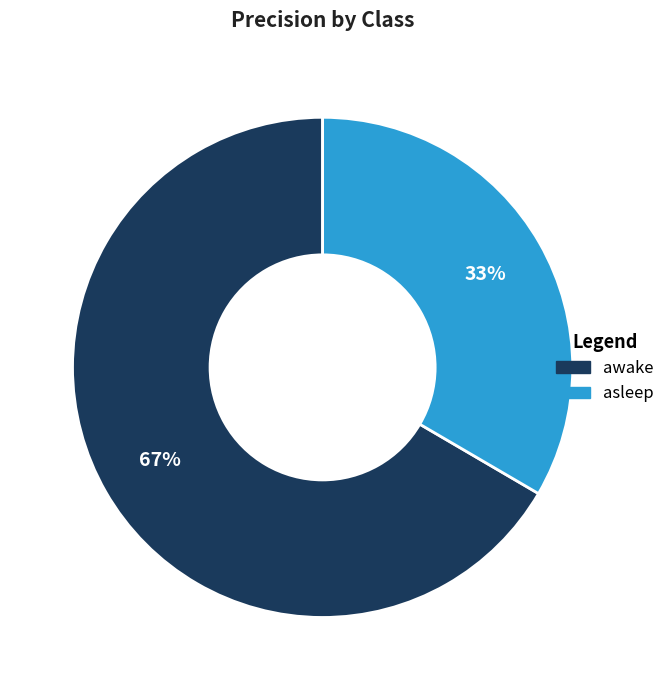

To the nearest percent, what is the combined percentage of awake and asleep?

100%